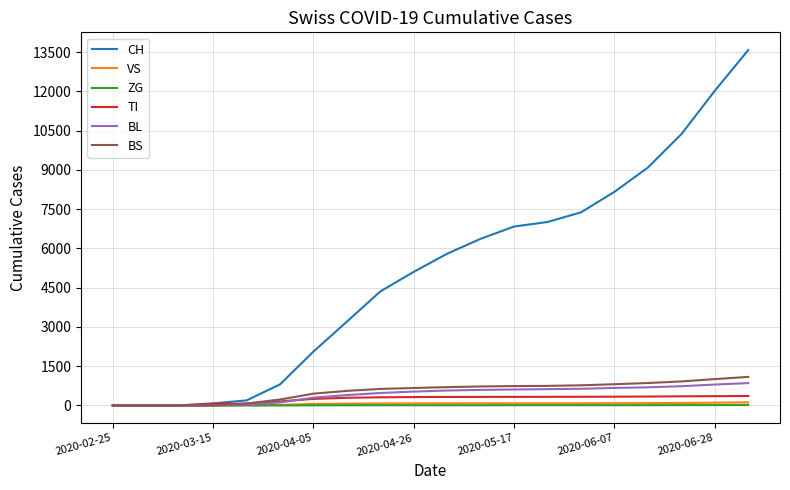

What is the maximum value shown in the chart?

13582